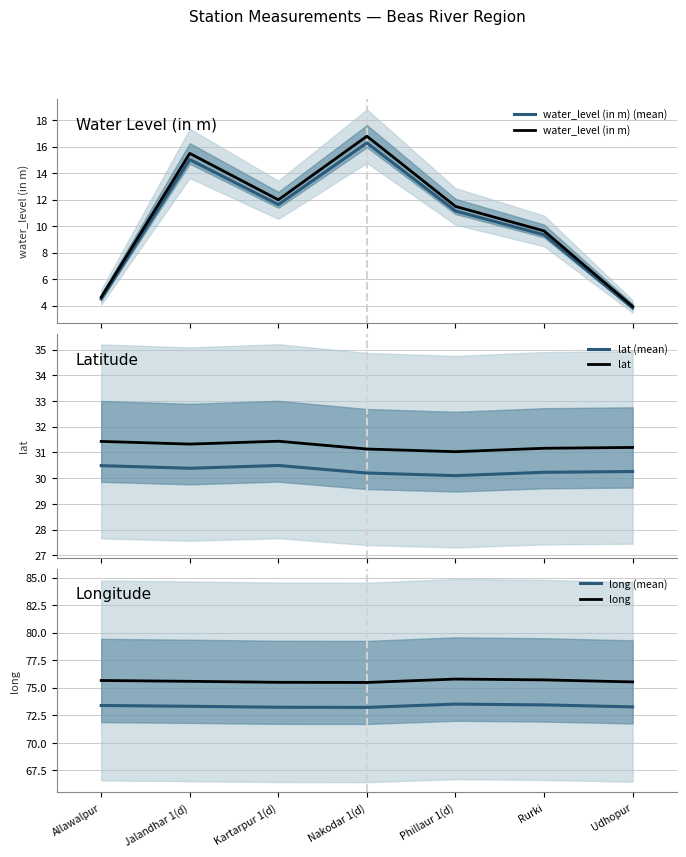

True or false: lat and water_level (in m) (mean) cross at least once.

False